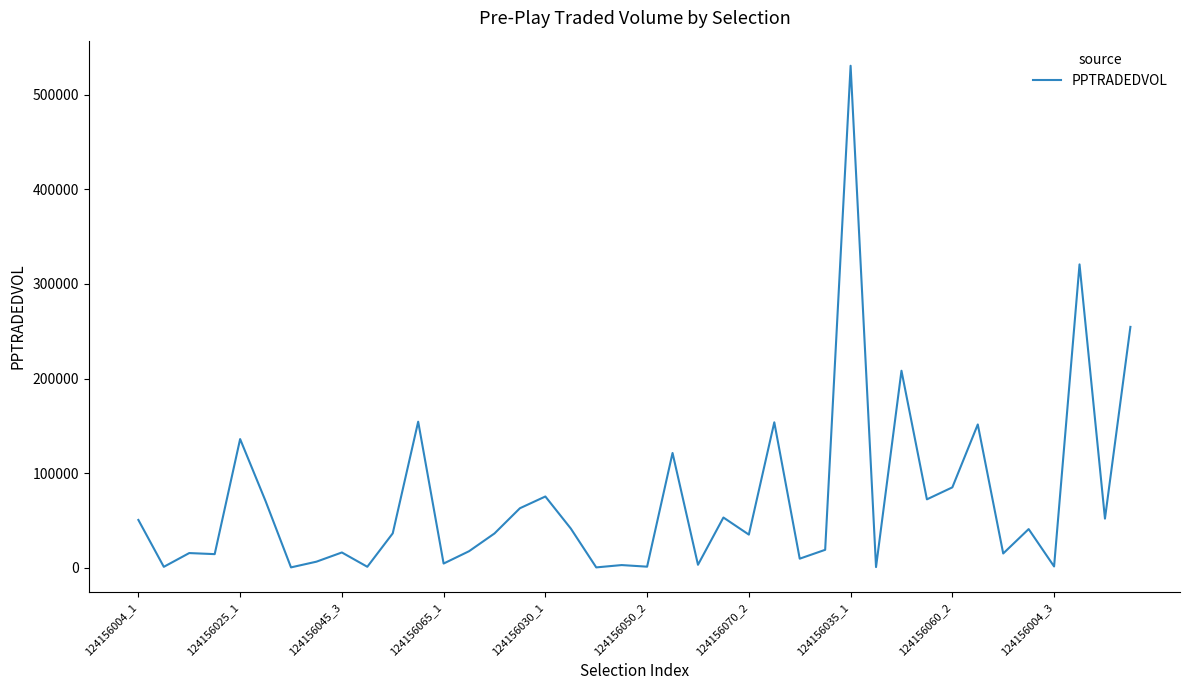

What is the greatest value displayed?

530562.0